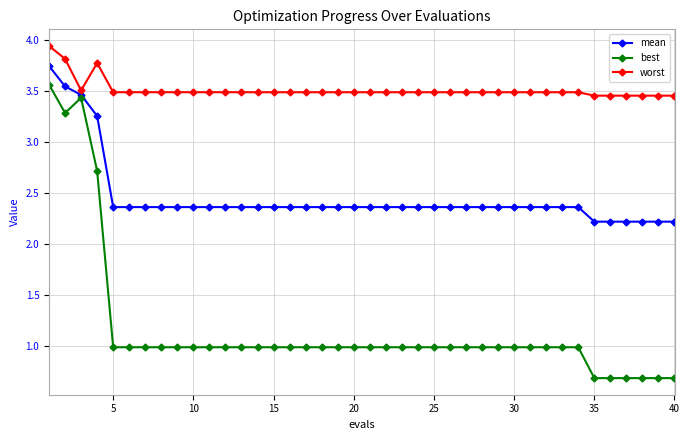

True or false: best and worst cross at least once.

False